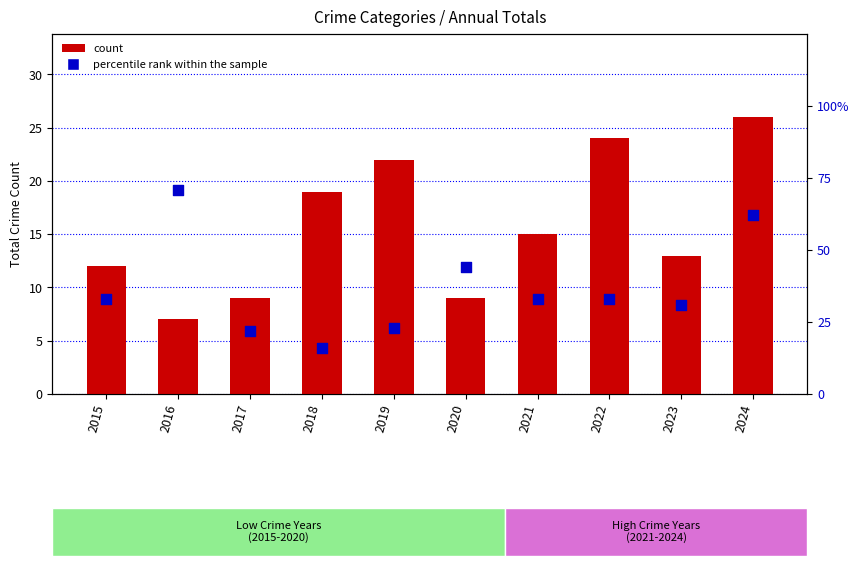

Which series has the largest total across all categories?

percentile rank within the sample